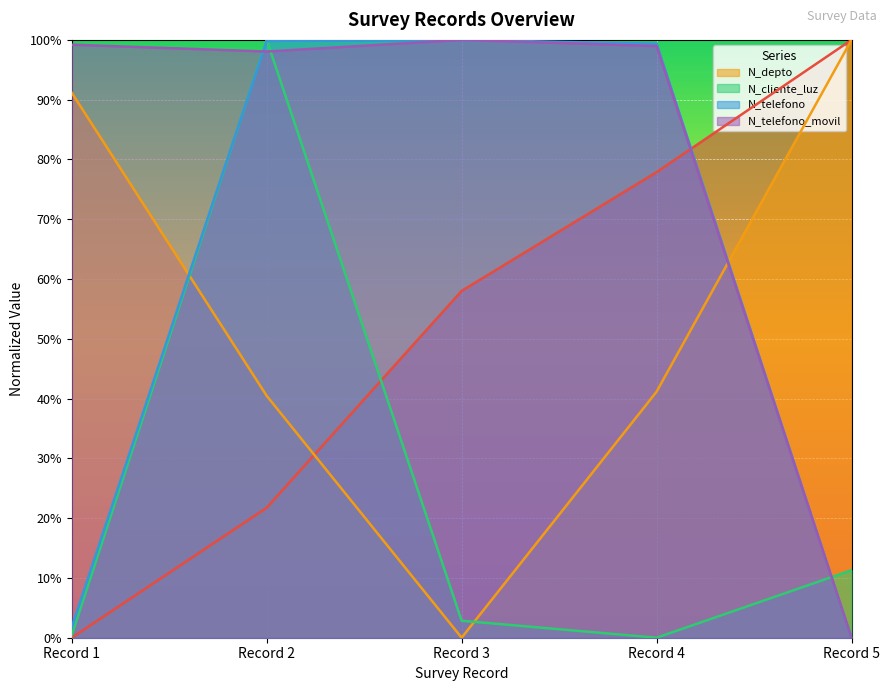

What is the value of the N_telefono_movil point at the 1st from the left?

1.0